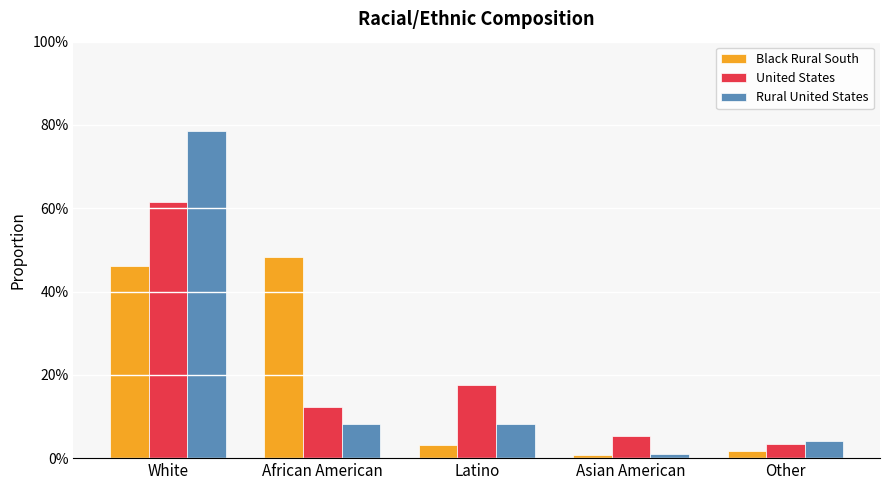

Are the bars horizontal?

No